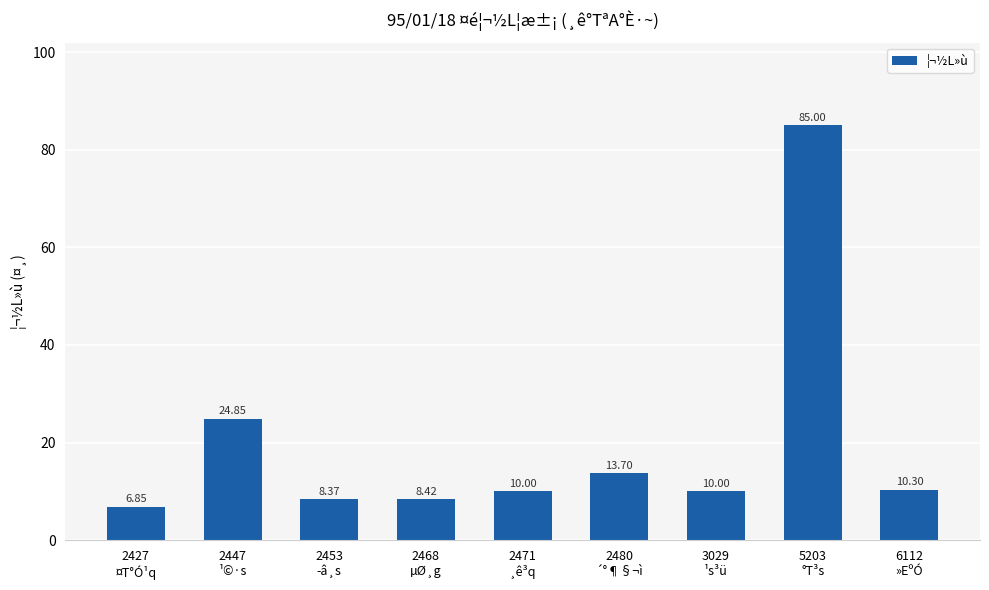

What value does the data have at 2480
´°¶§¬ì?

13.7